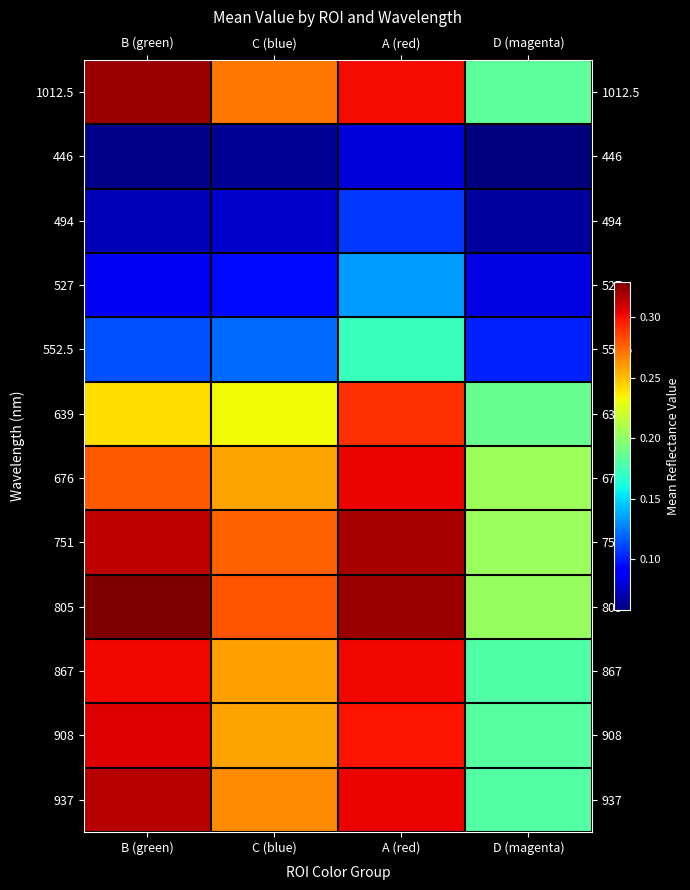

What is the spread (max minus min) of values at D (magenta)?

0.1